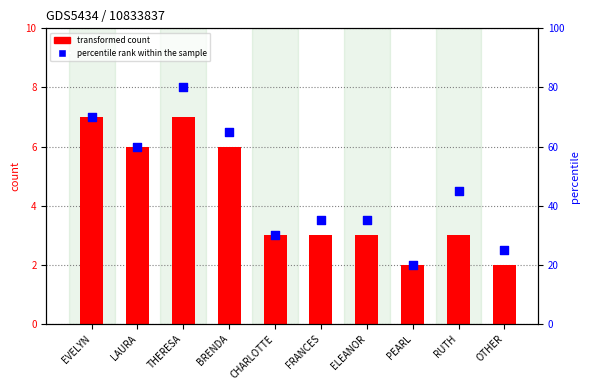

What are all the series names shown in the legend?

transformed count, percentile rank within the sample